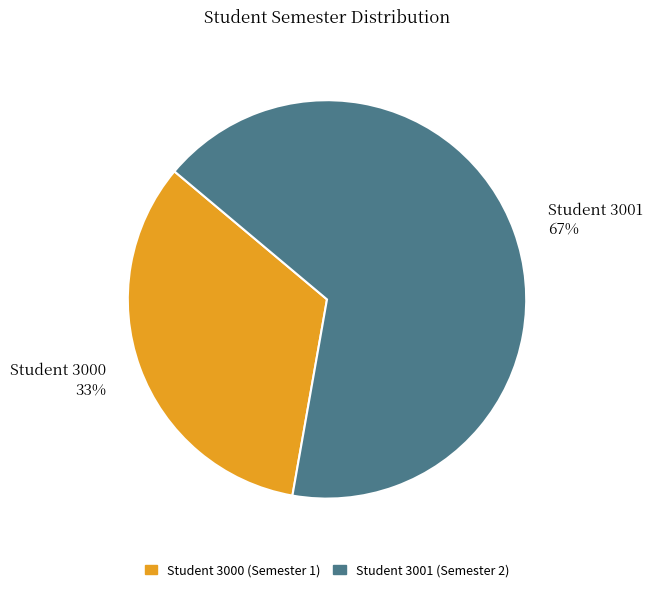

What is the largest slice in the pie chart?

Student 3001